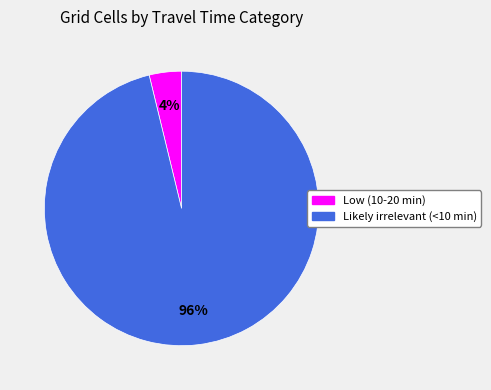

Which slice is the smallest?

Low (10-20 min)